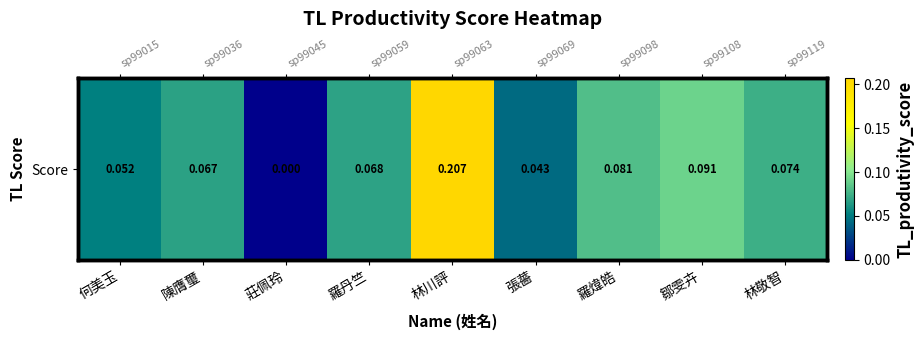

The chart shows a value of 0.0 at 鄒雯卉. True or false?

False